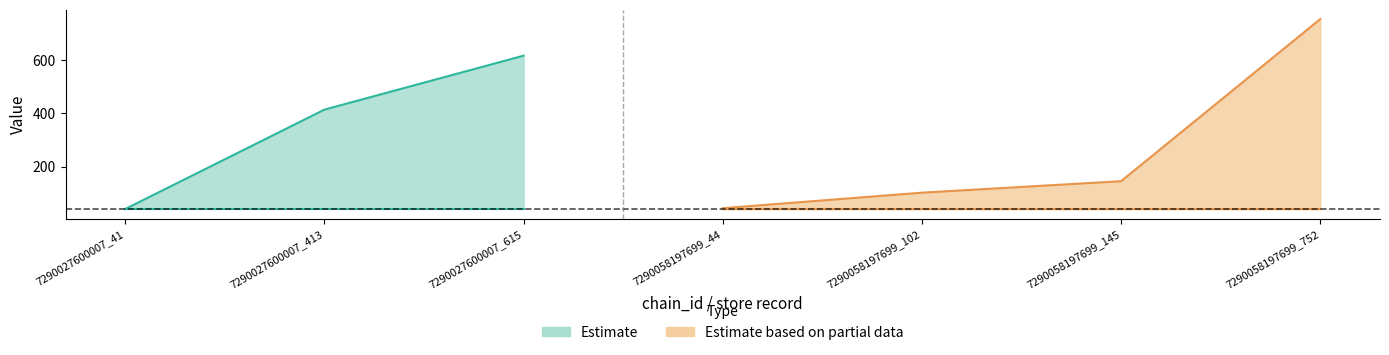

At how many categories does at least one series exceed 141?

4